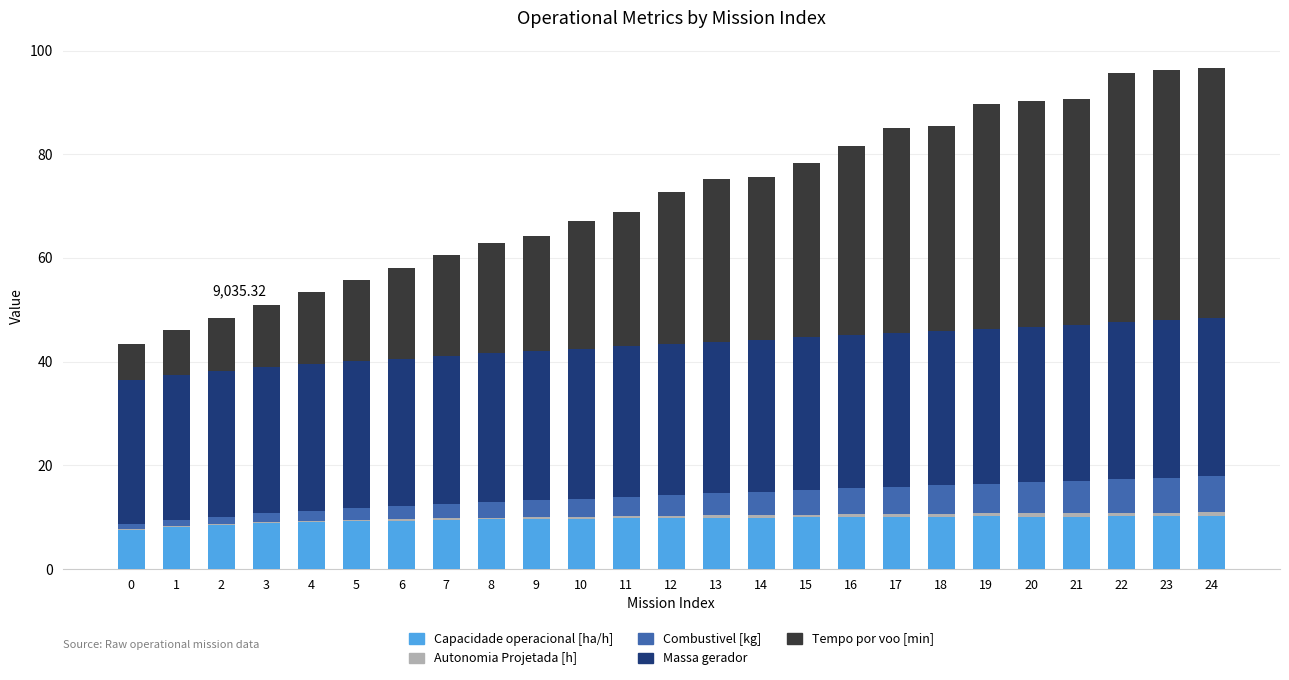

What is the sum of all Capacidade operacional [ha/h] values?

239.0